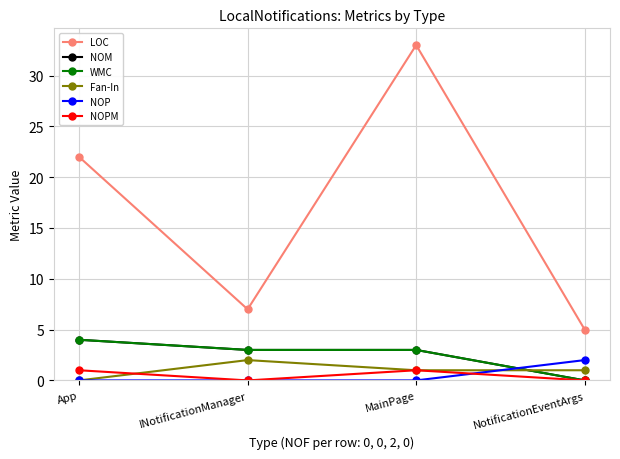

What is the spread (max minus min) of values at MainPage?

33